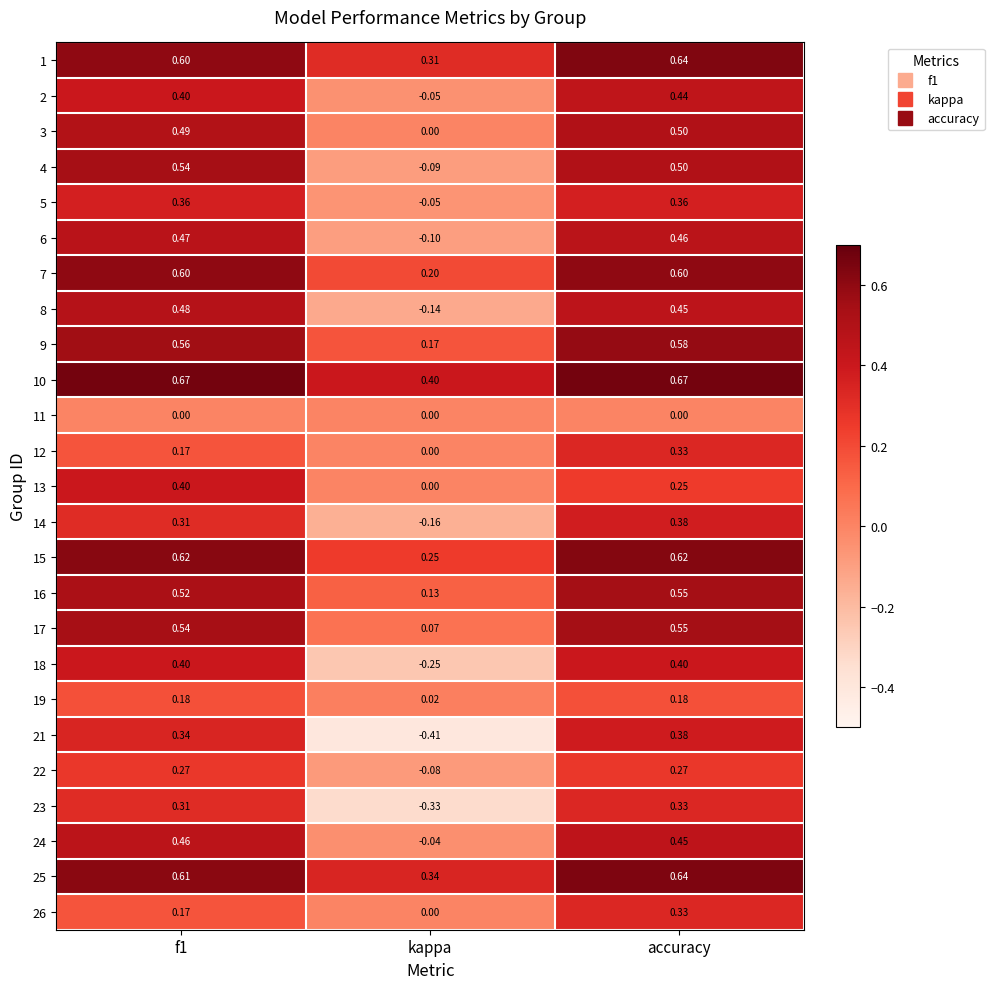

At which category is the sum across all series the highest?

accuracy